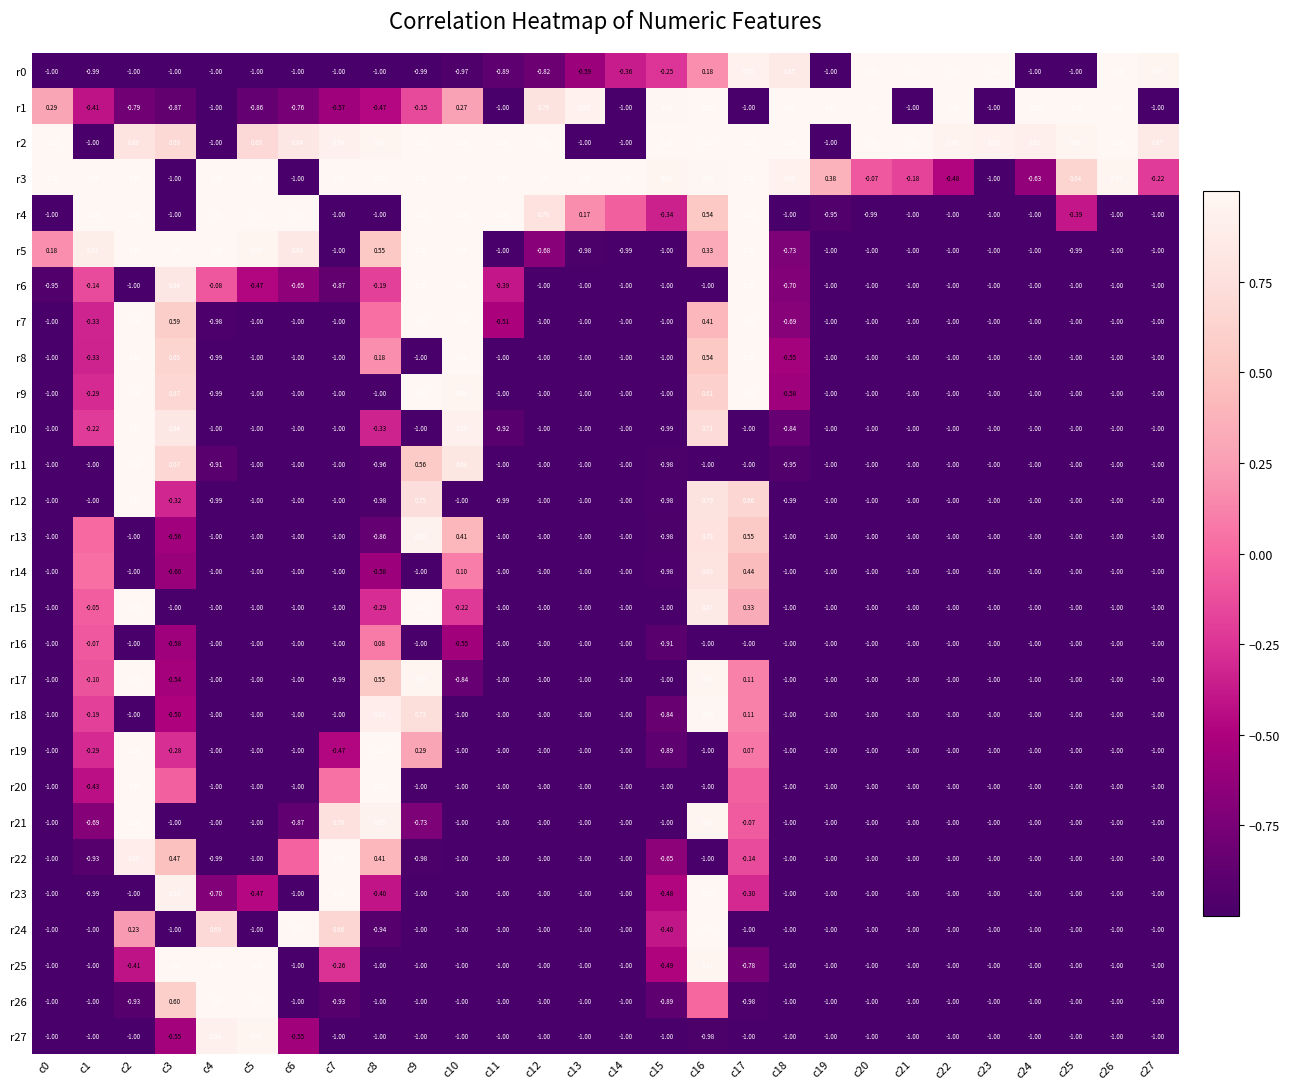

Is the value of r2 at c6 greater than the value of r19 at c26?

Yes